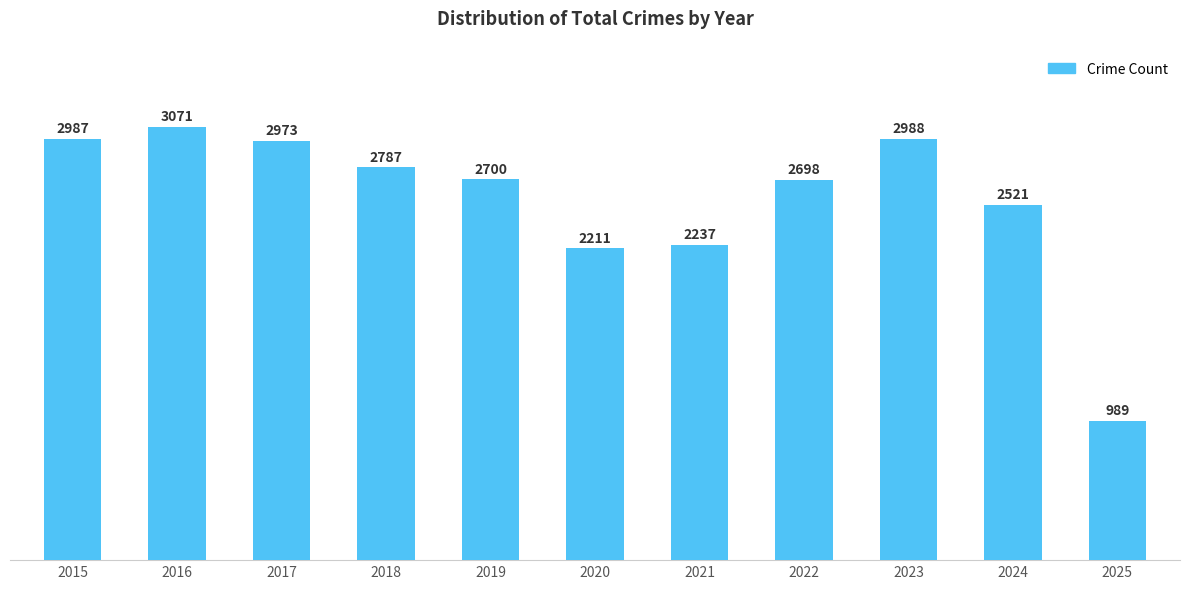

How many data points does each series have?

11